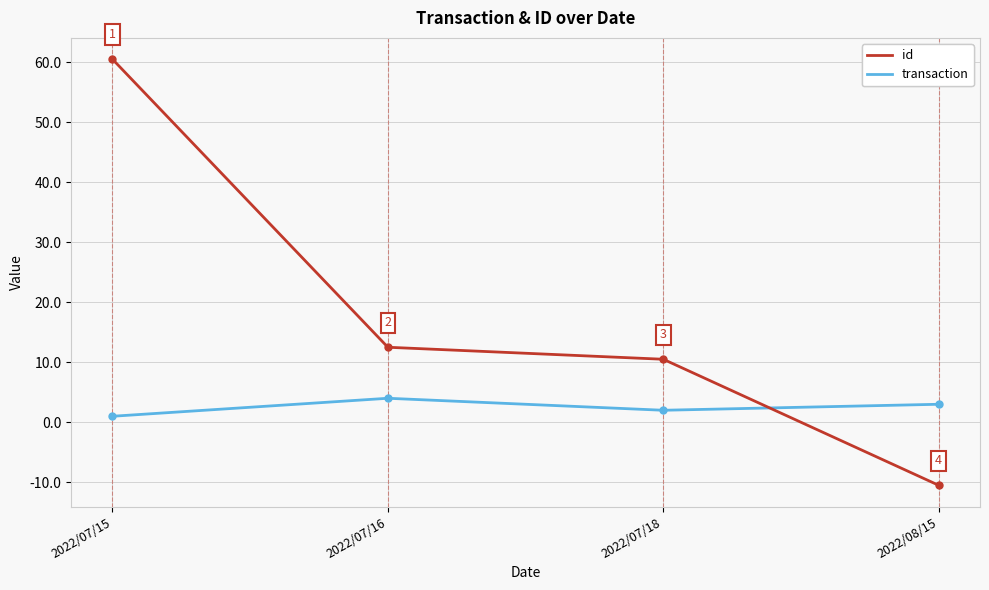

Between 2022/07/15 and 2022/07/18, which series saw the biggest shift?

transaction